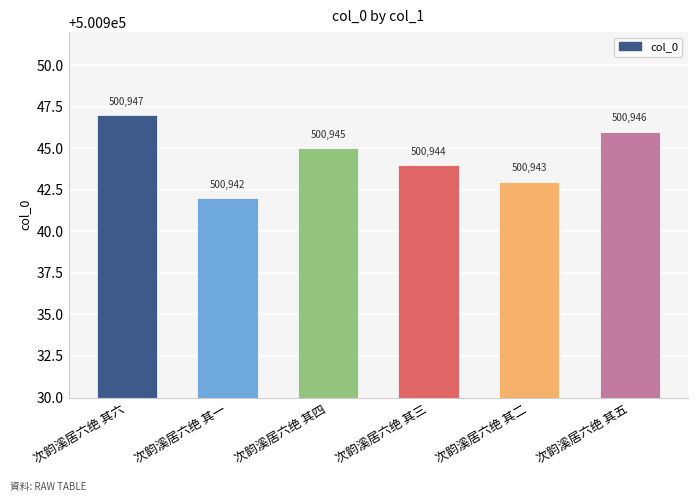

What is the value of the 6th bar from the left?

500946